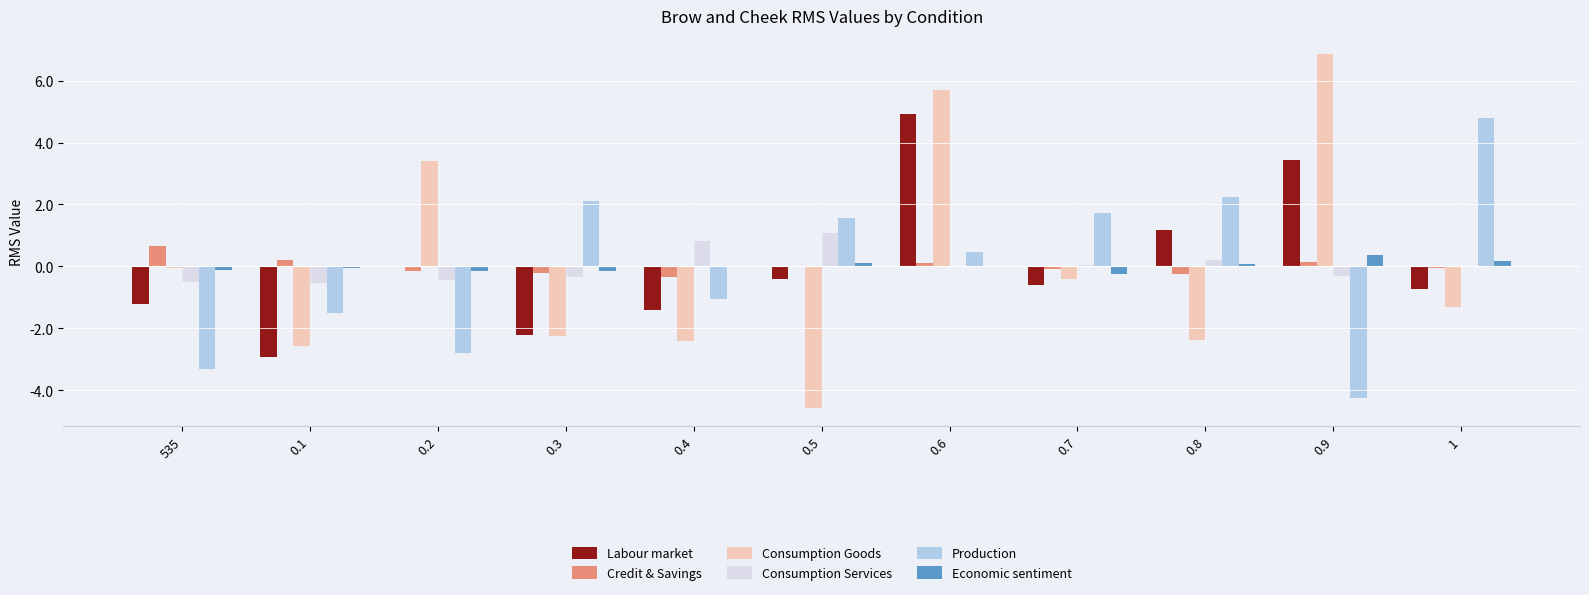

What is the total value across all series at 0.8?

1.1